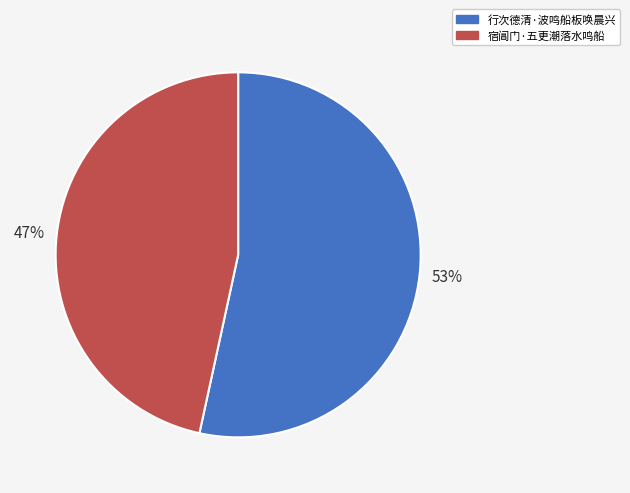

How many slices are in this pie chart?

2